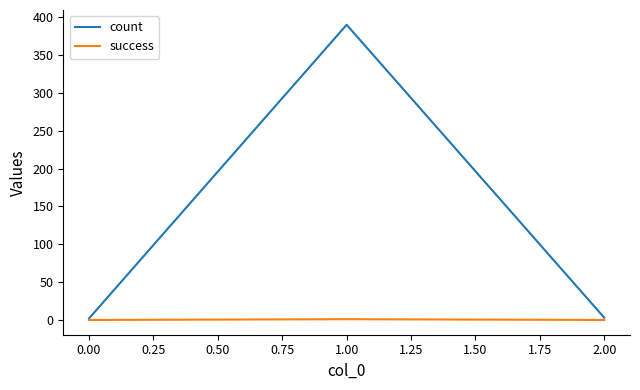

Read the count value at 0.00.

2